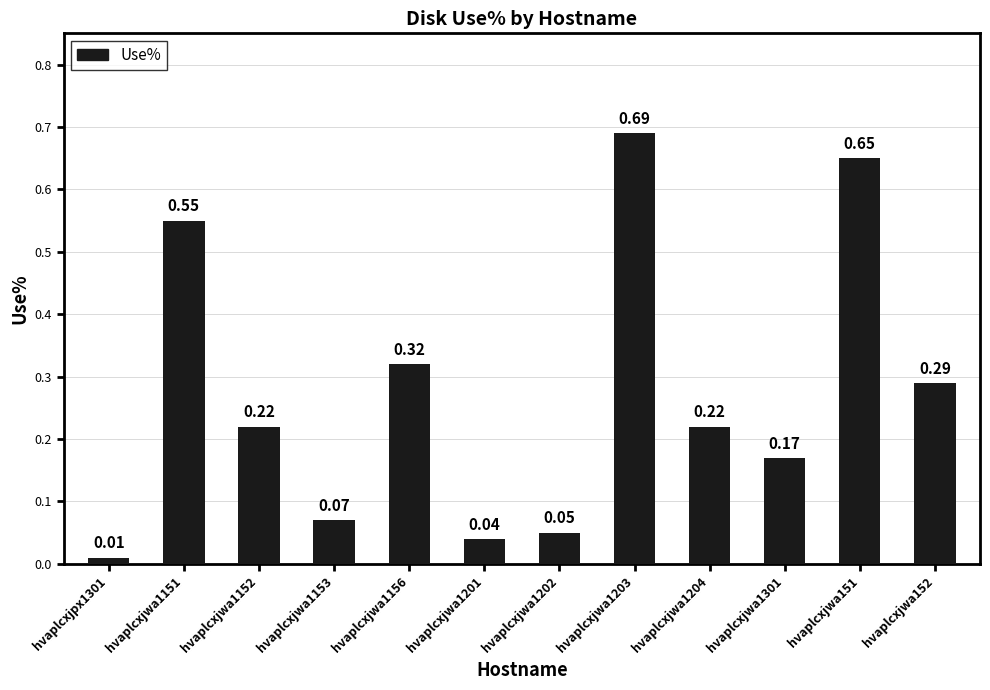

What is the change in value from hvaplcxjwa1203 to hvaplcxjwa1204?

-0.5